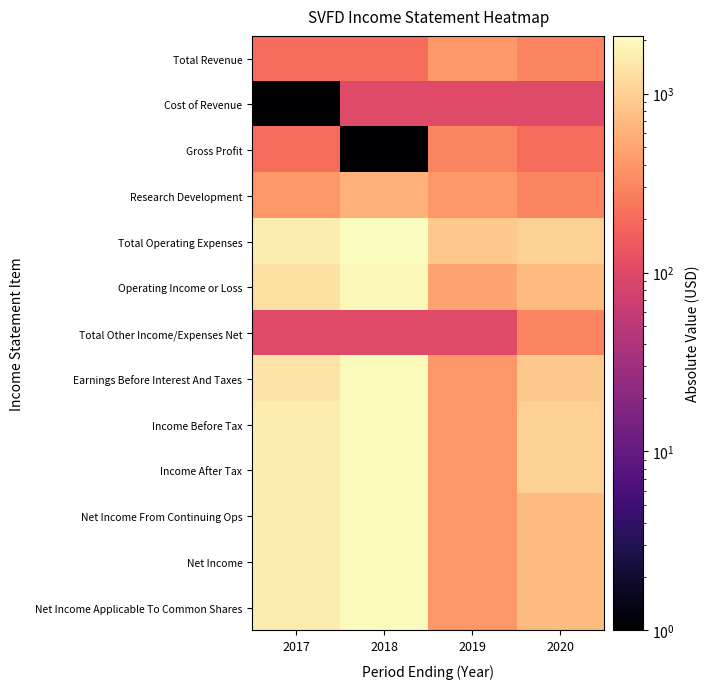

Reading left to right, what are all the values shown in this chart?

Total Revenue: 2017=200	2018=200	2019=400	2020=300
Cost of Revenue: 2017=1	2018=100	2019=100	2020=100
Gross Profit: 2017=200	2018=1	2019=300	2020=200
Research Development: 2017=400	2018=600	2019=400	2020=300
Total Operating Expenses: 2017=1600	2018=2100	2019=900	2020=1000
Operating Income or Loss: 2017=1300	2018=1900	2019=500	2020=700
Total Other Income/Expenses Net: 2017=100	2018=100	2019=100	2020=300
Earnings Before Interest And Taxes: 2017=1400	2018=2000	2019=400	2020=900
Income Before Tax: 2017=1600	2018=2000	2019=400	2020=1000
Income After Tax: 2017=1600	2018=2000	2019=400	2020=1000
Net Income From Continuing Ops: 2017=1600	2018=2000	2019=400	2020=700
Net Income: 2017=1600	2018=2000	2019=400	2020=700
Net Income Applicable To Common Shares: 2017=1600	2018=2000	2019=400	2020=700